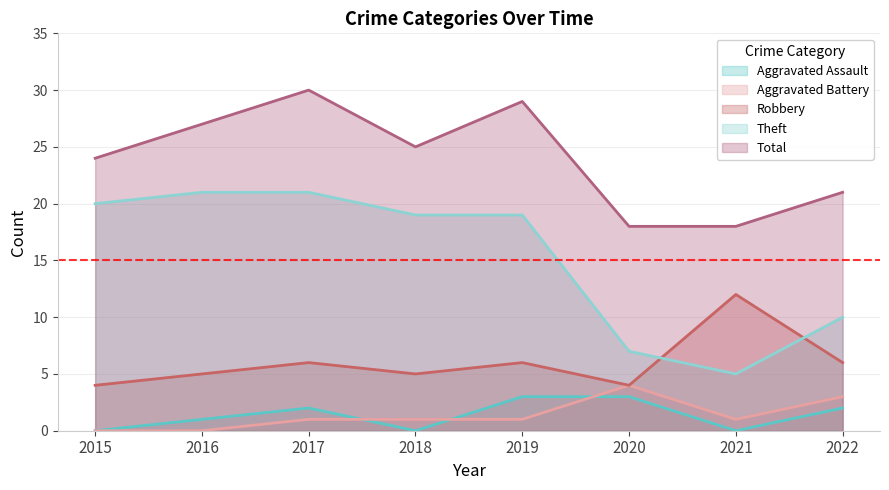

How many lines are shown in the chart?

5